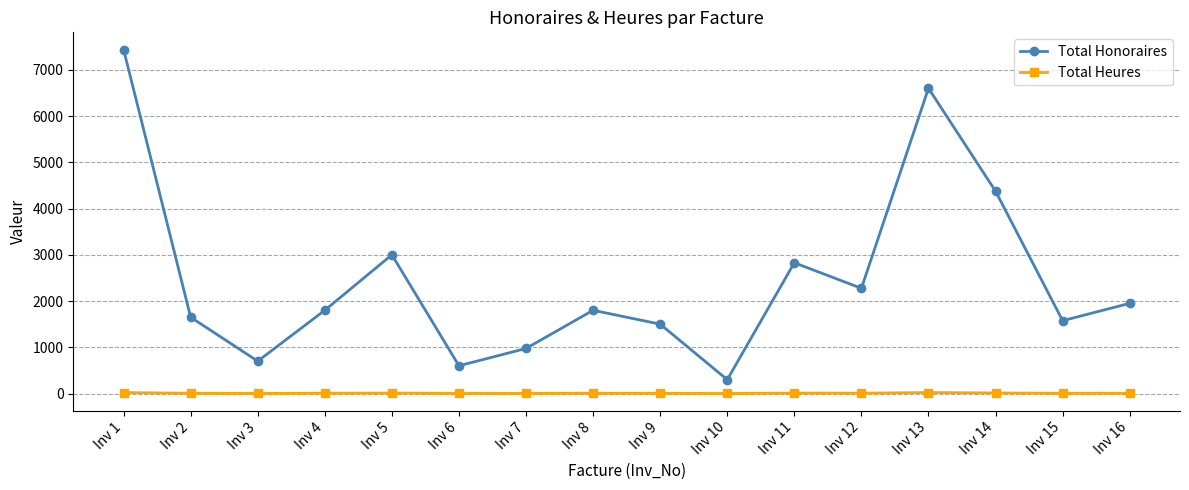

At which category is the sum across all series the highest?

Inv 1